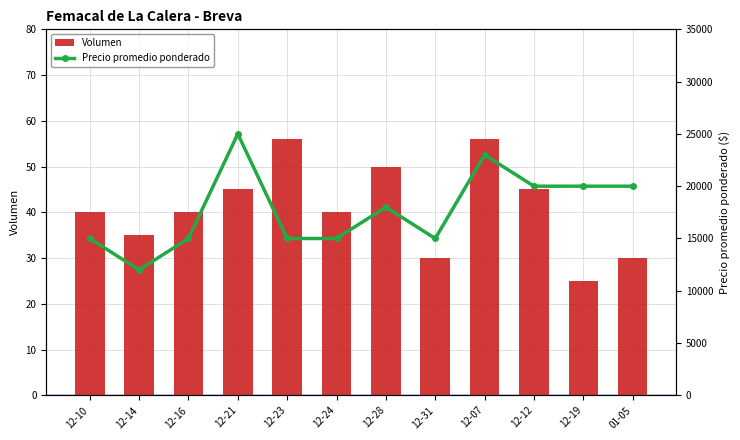

Reading left to right, transcribe all the data shown in this chart.

Volumen: 40	35	40	45	56	40	50	30	56	45	25	30
Precio promedio ponderado: 15000	12000	15000	25000	15000	15000	18000	15000	23000	20000	20000	20000